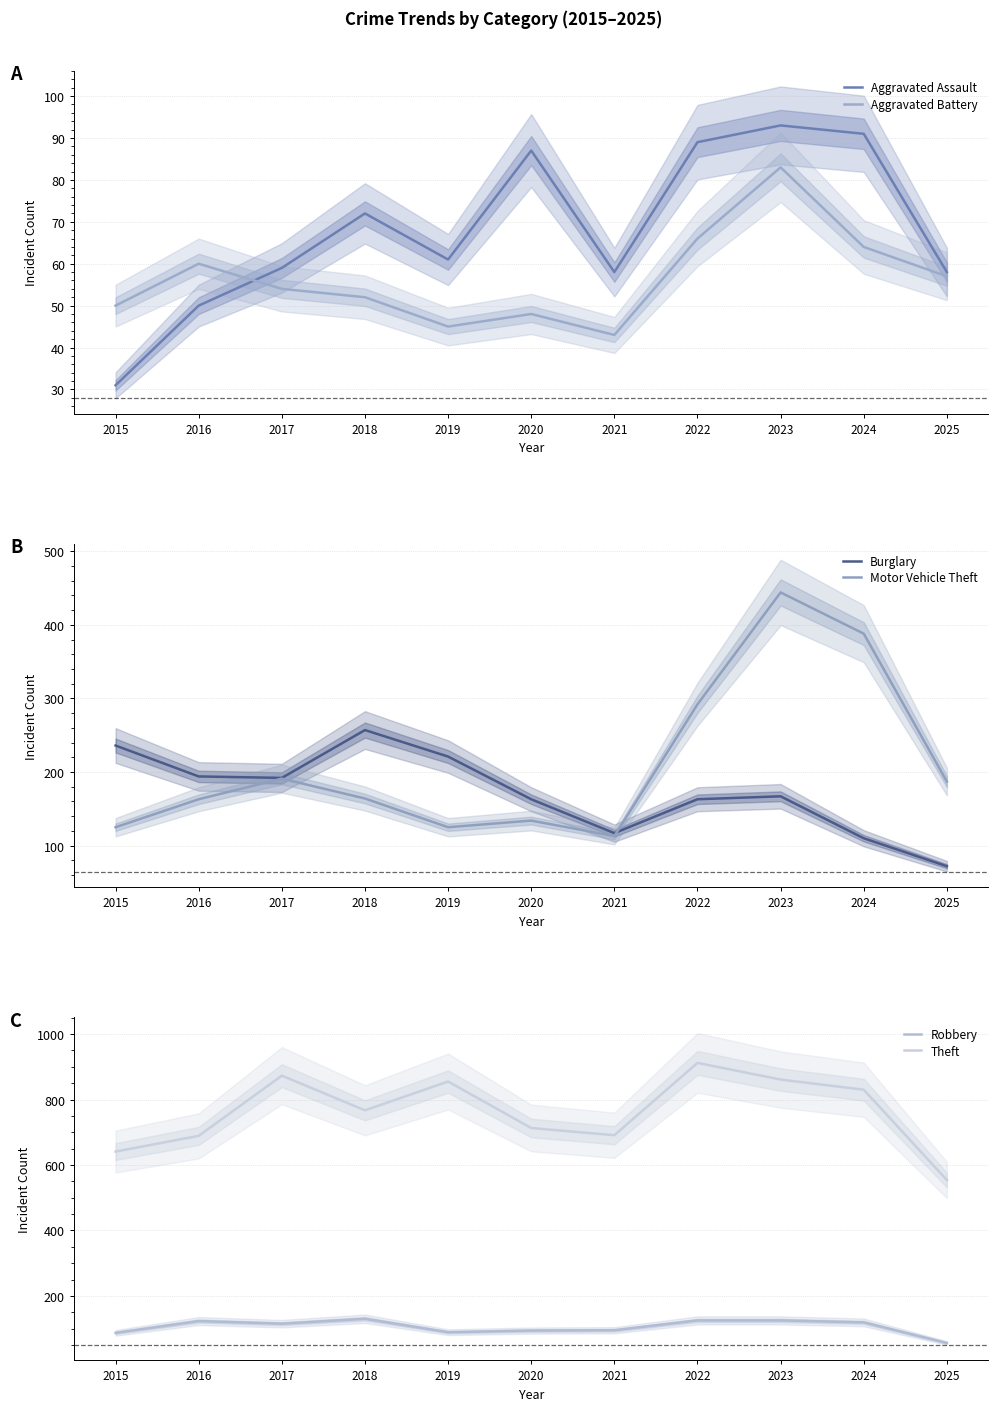

What is the difference between the highest and lowest values at 2020?

665